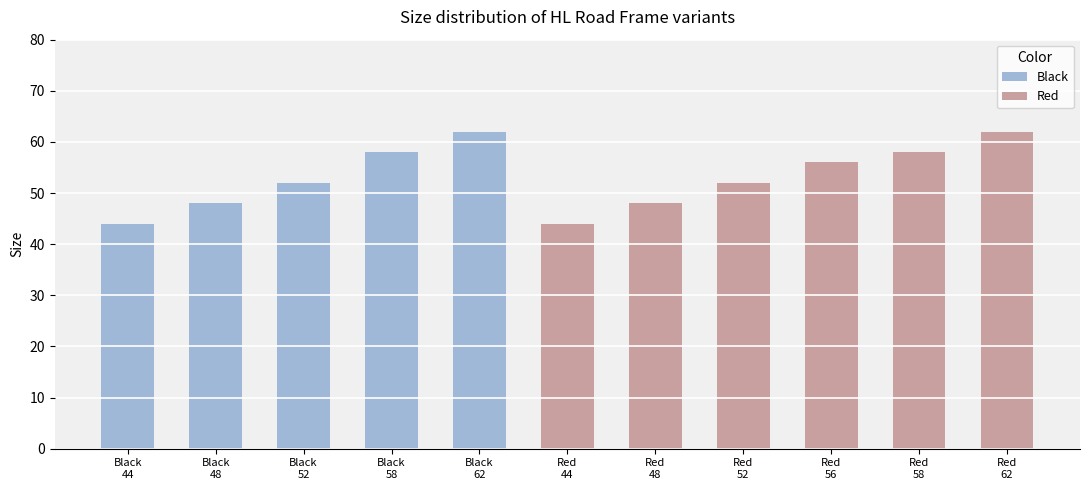

Where is the data nearest to the value 53?

HL Road Frame - Black, 52